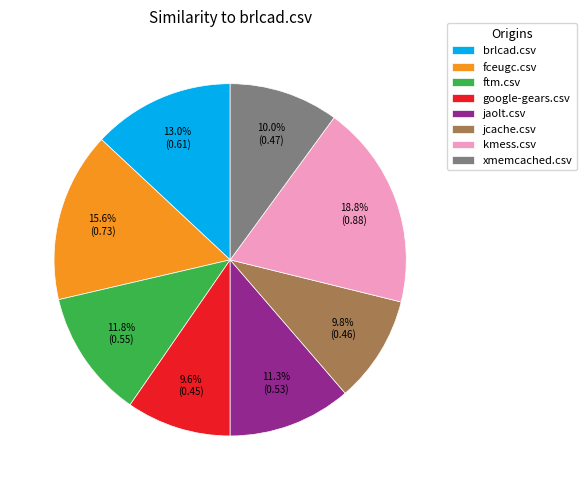

To the nearest percent, what is the difference between the ftm.csv and xmemcached.csv slice percentages?

2%